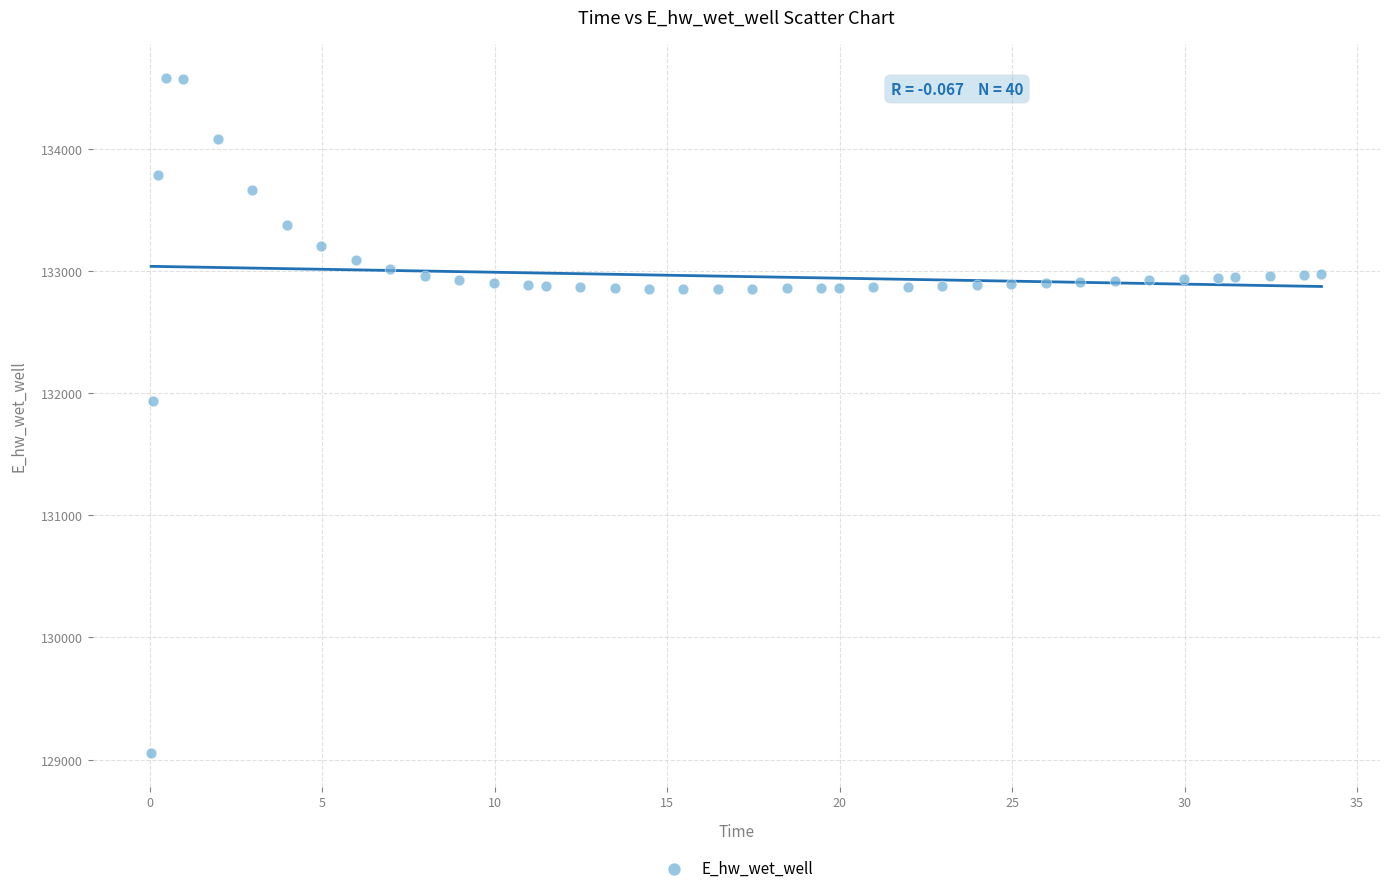

What Y value in the scatter plot is closest to 131819?

131939.6